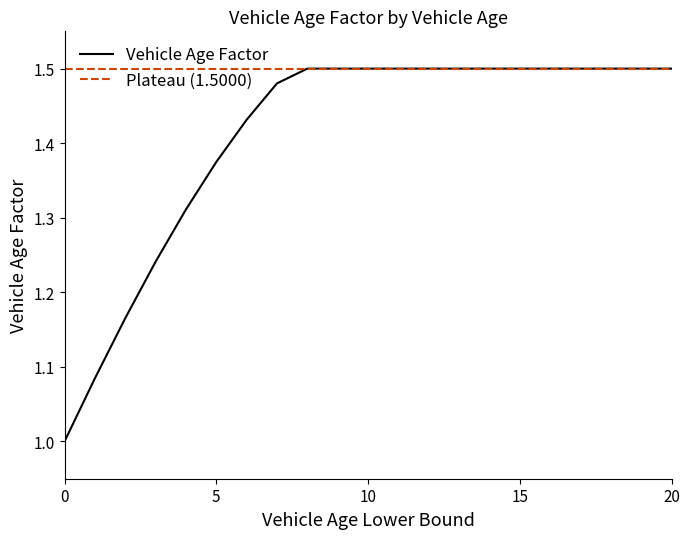

List the series in order of their overall mean, highest first.

Plateau (1.5000), Vehicle Age Factor